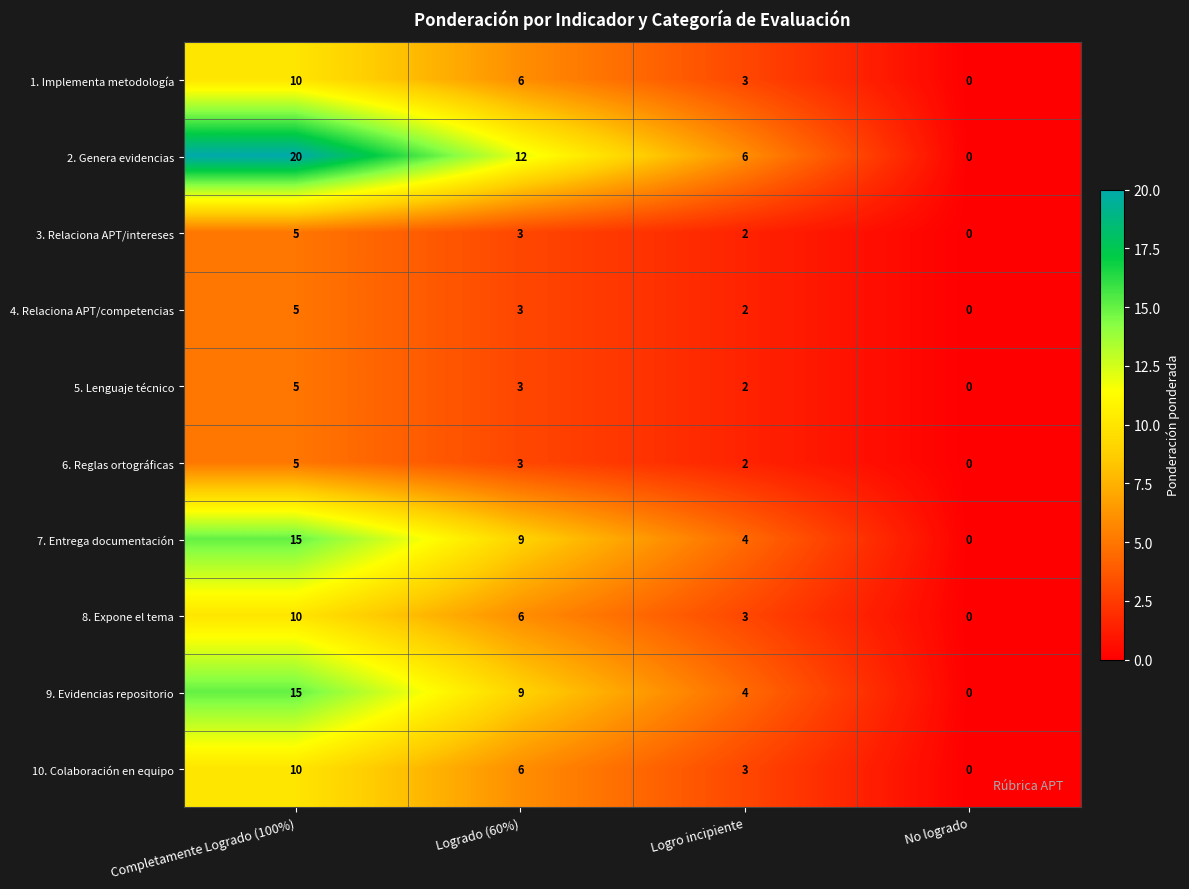

Count the 5. Lenguaje técnico values in the range 2 to 5.

3